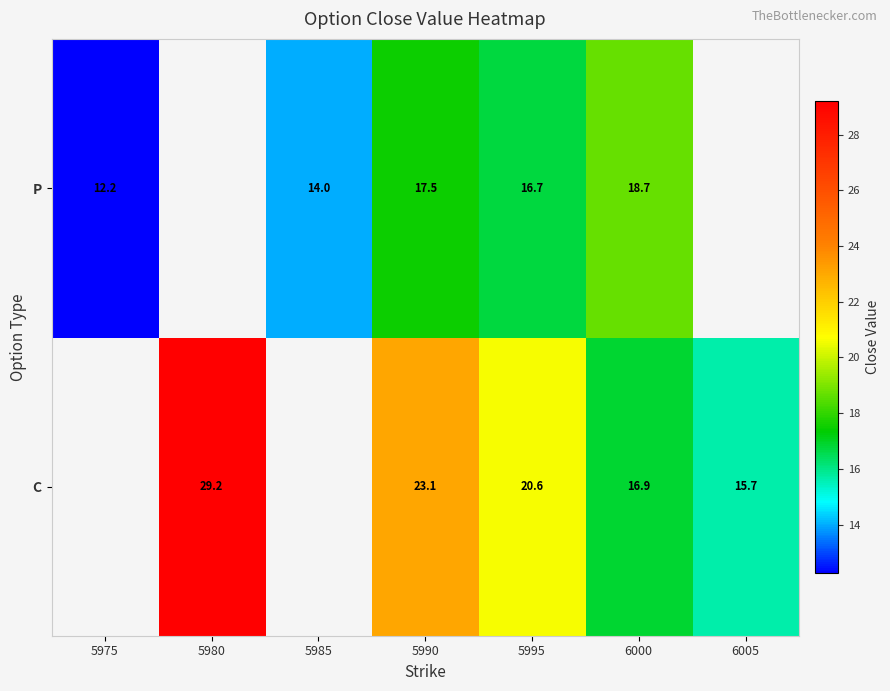

Rank the series at 6000 from lowest to highest value.

C, P